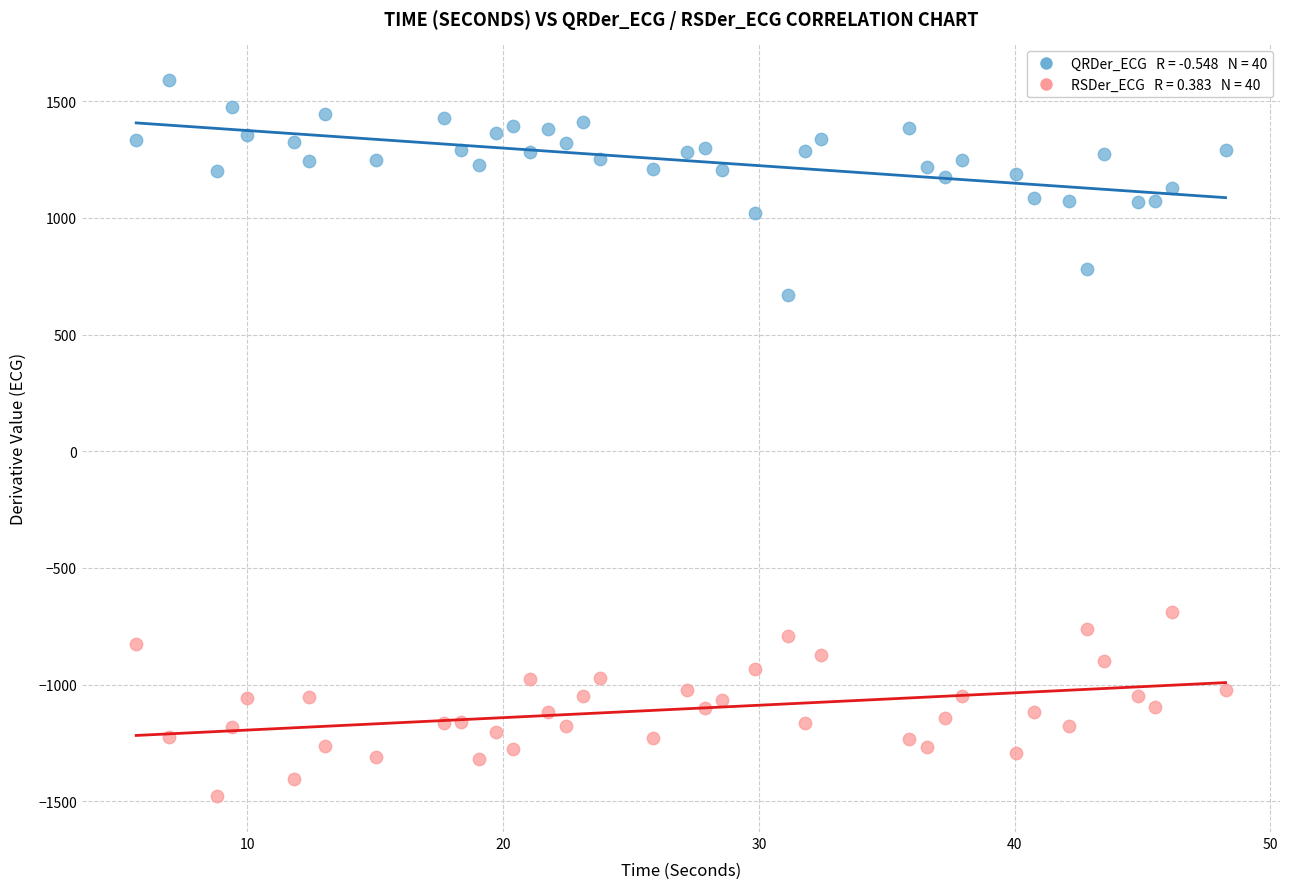

Across all data points, what is the range of X values (max minus min)?

42.6